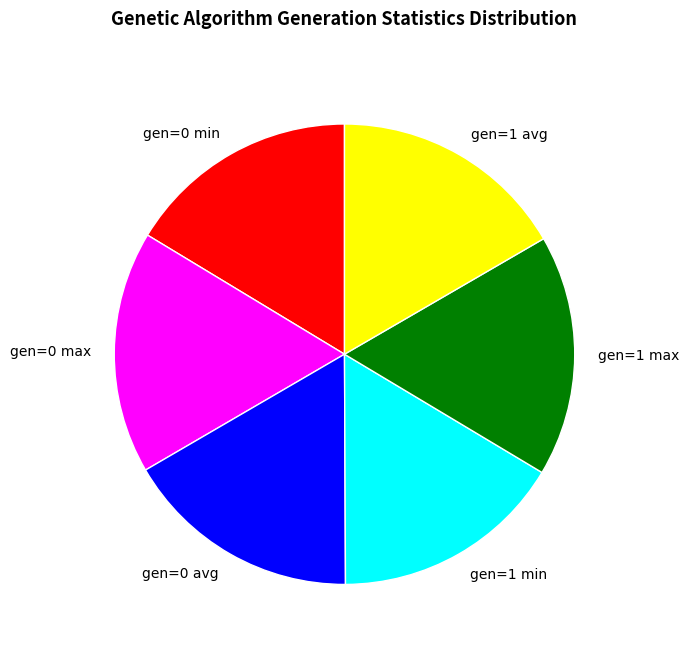

The gen=0 avg slice represents 17% of the pie. True or false?

True